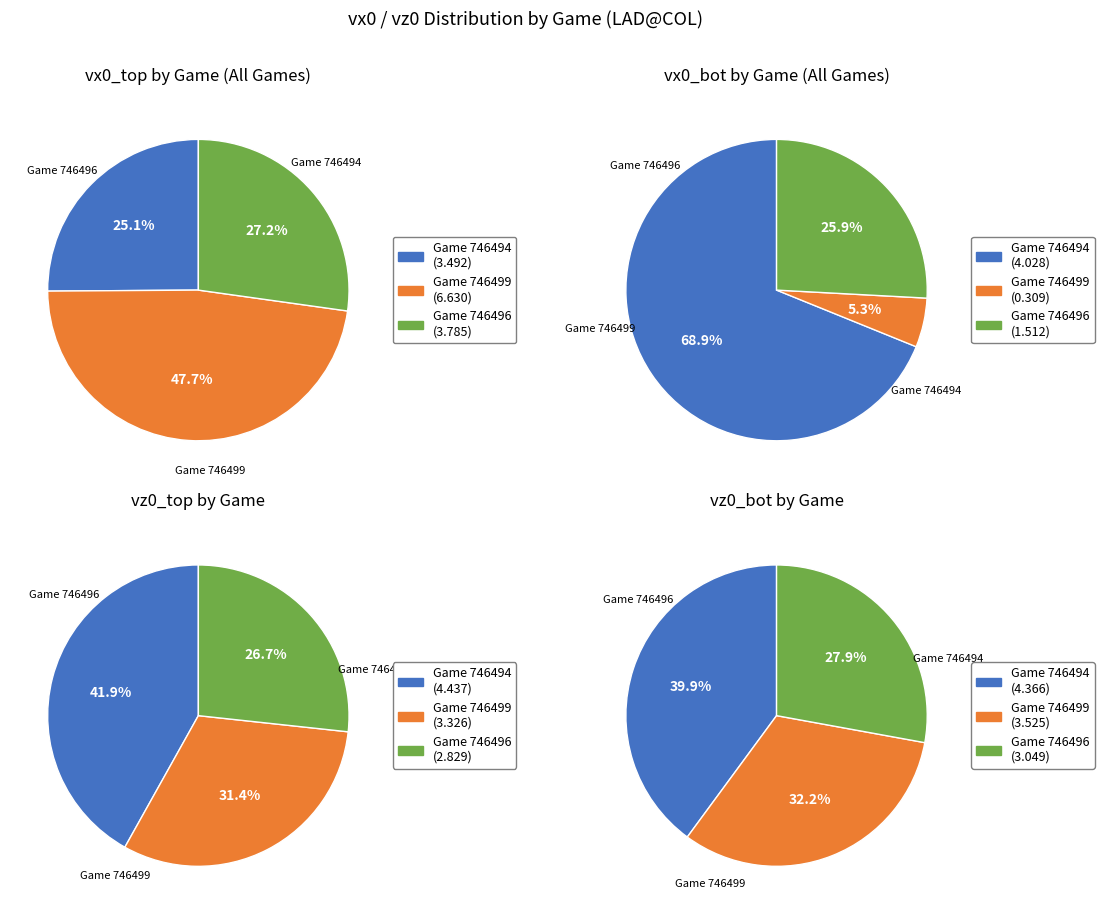

Do 2 and 0 together represent more than half of the pie?

Yes